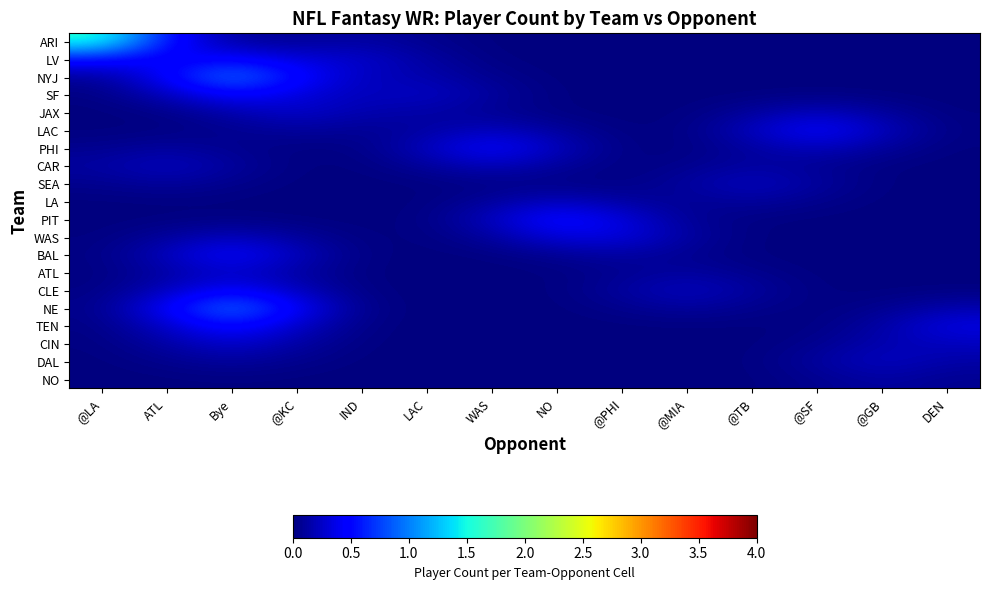

Which has a higher value, @KC or ATL?

ATL